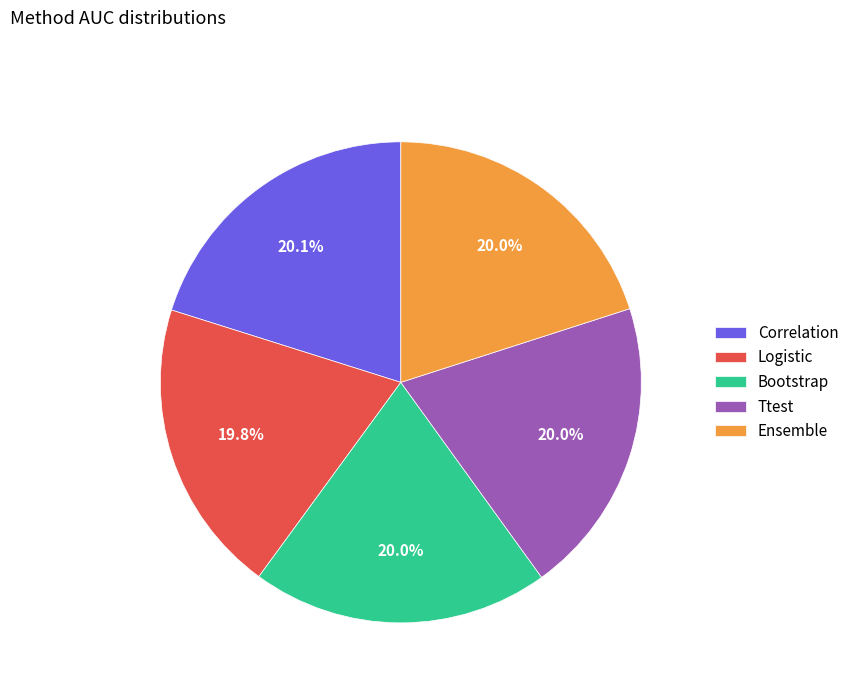

Do Bootstrap and Correlation together represent more than half of the pie?

No